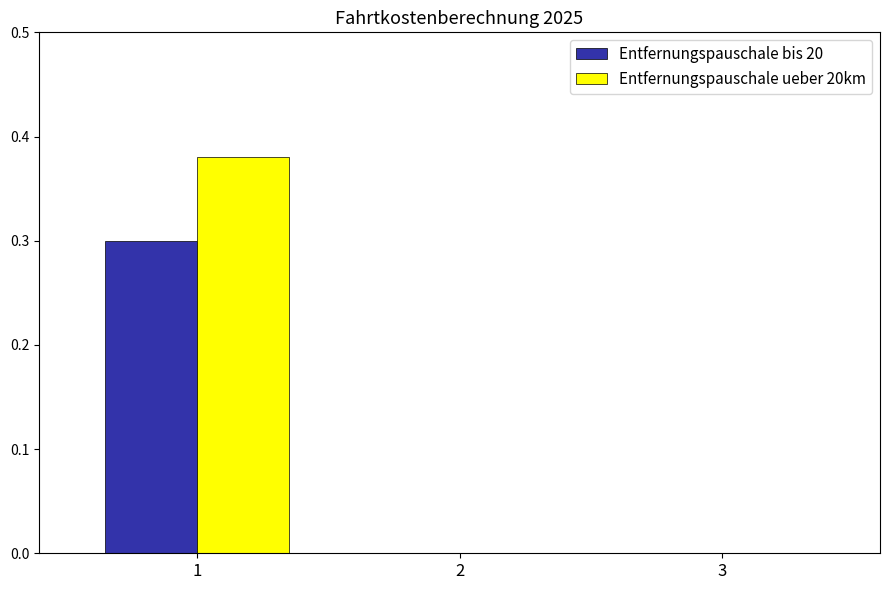

Which series has the largest total across all categories?

Entfernungspauschale ueber 20km